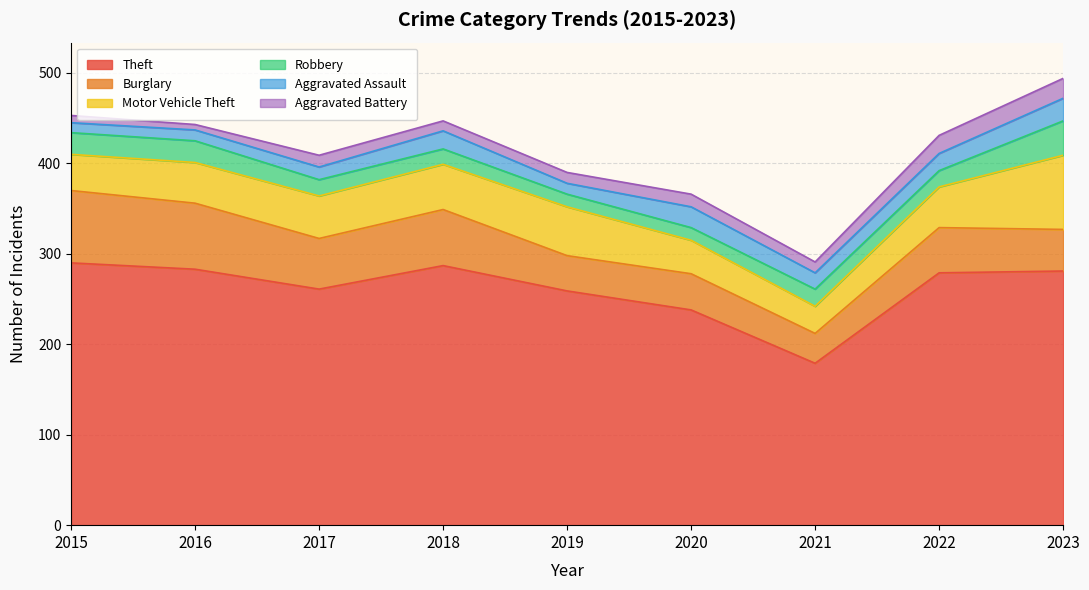

Is the value of Burglary at 2016 greater than the value of Robbery at 2021?

Yes